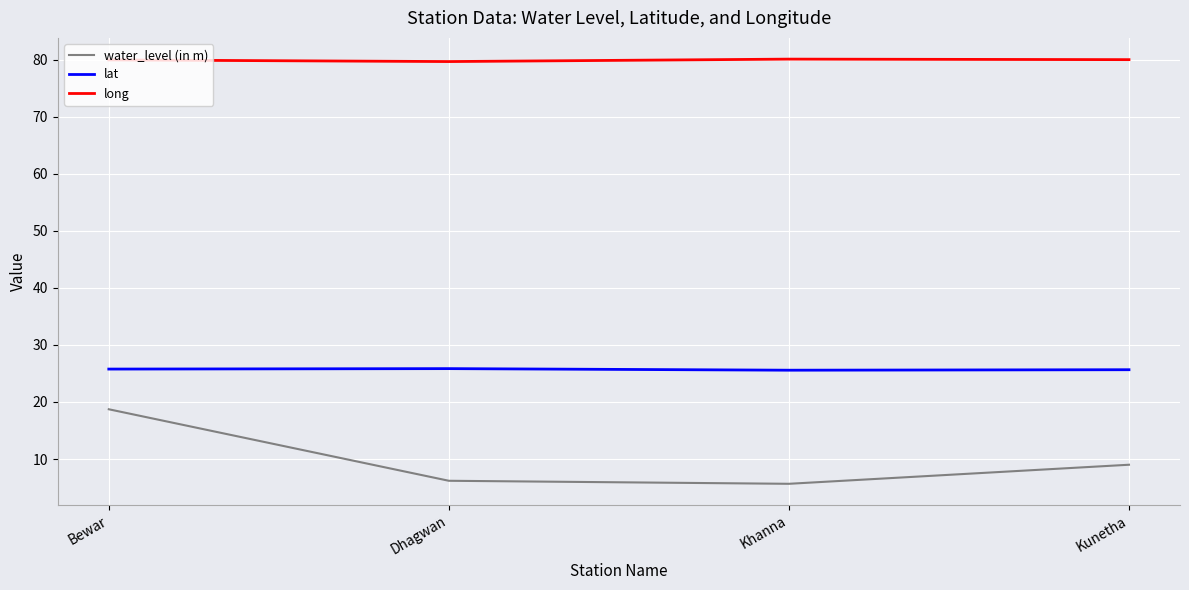

What is the difference between the highest and lowest values at Bewar?

61.2